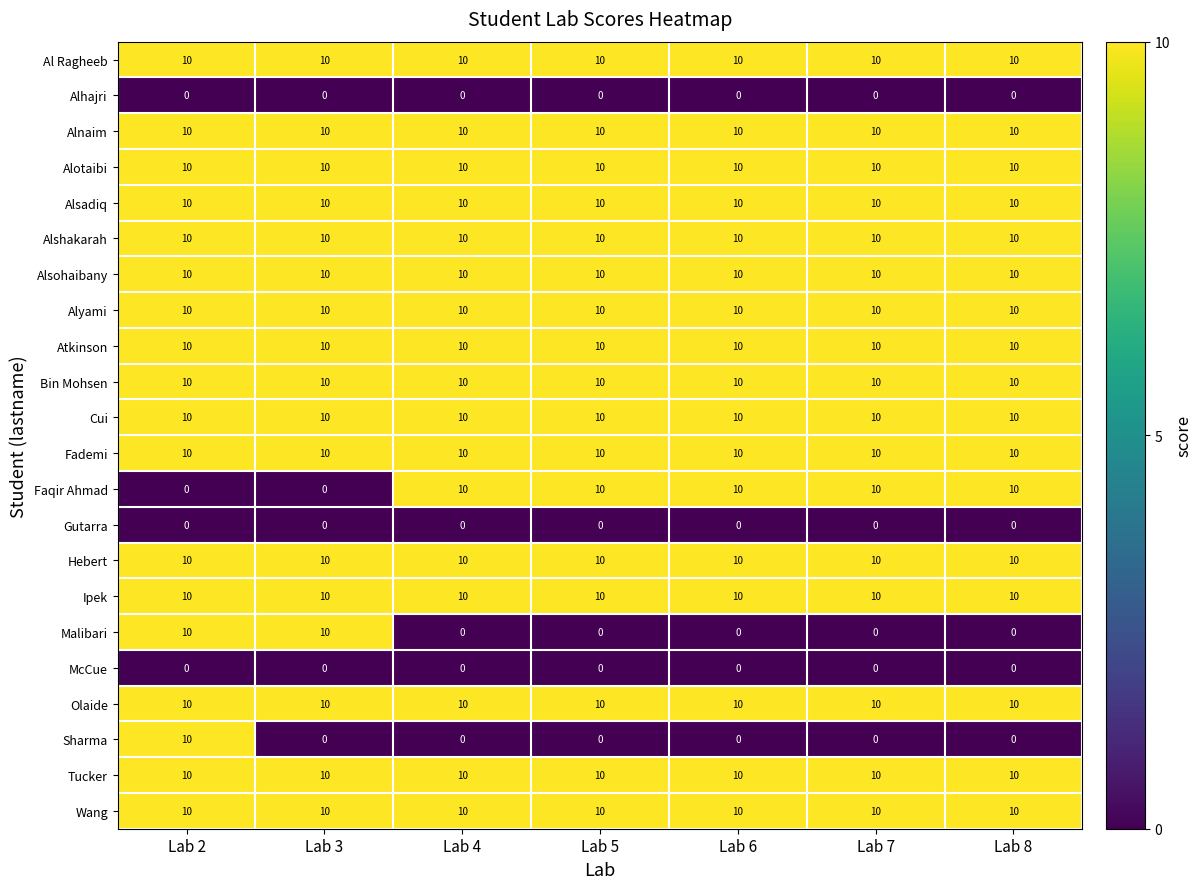

What is the lowest value of the Al Ragheeb series?

10